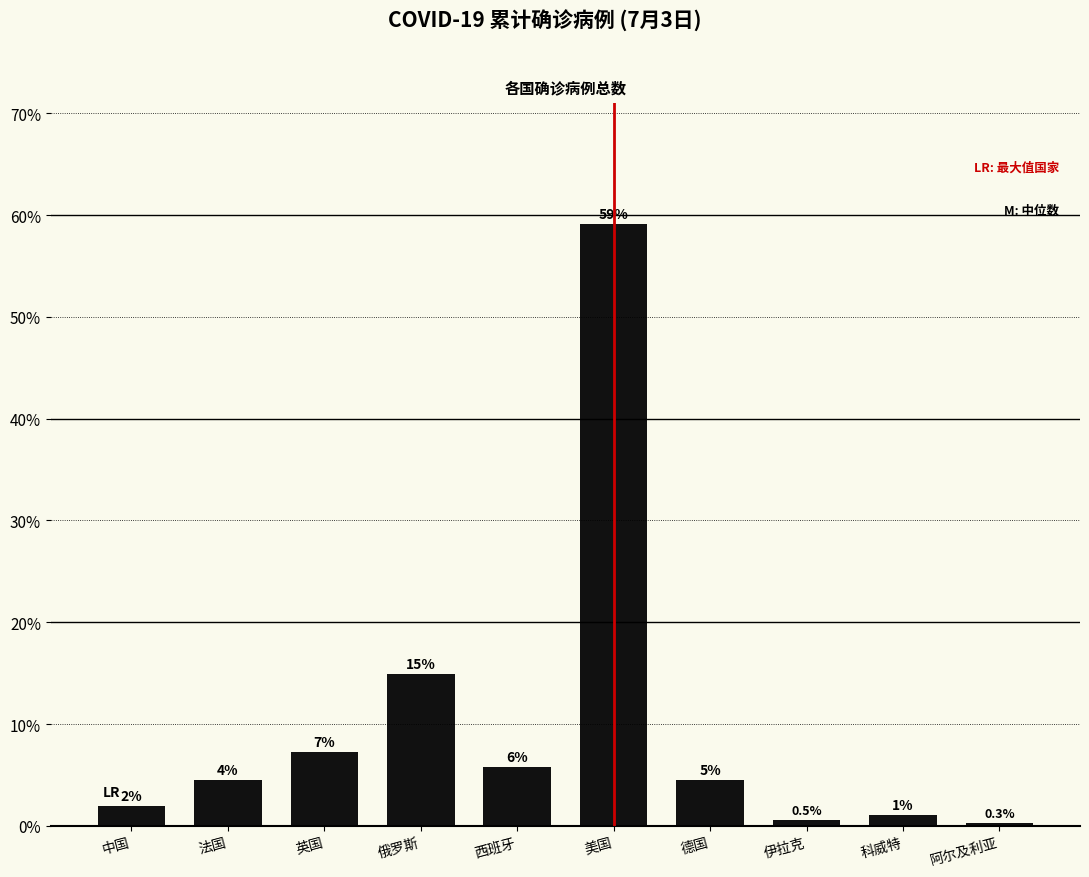

What is the change in value from 西班牙 to 阿尔及利亚?

-5.5